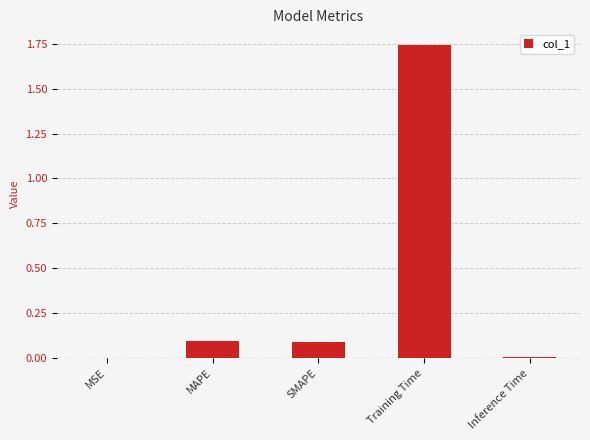

The value at SMAPE is 0.1. True or false?

True